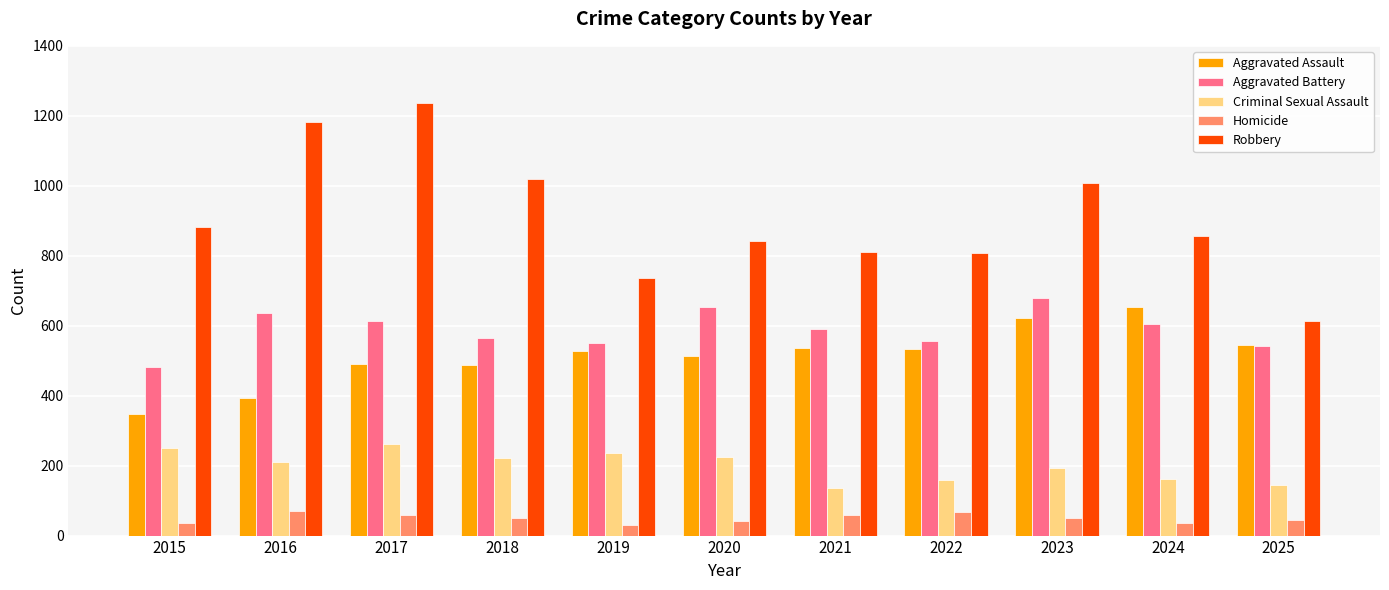

Count the number of data series in this chart.

5